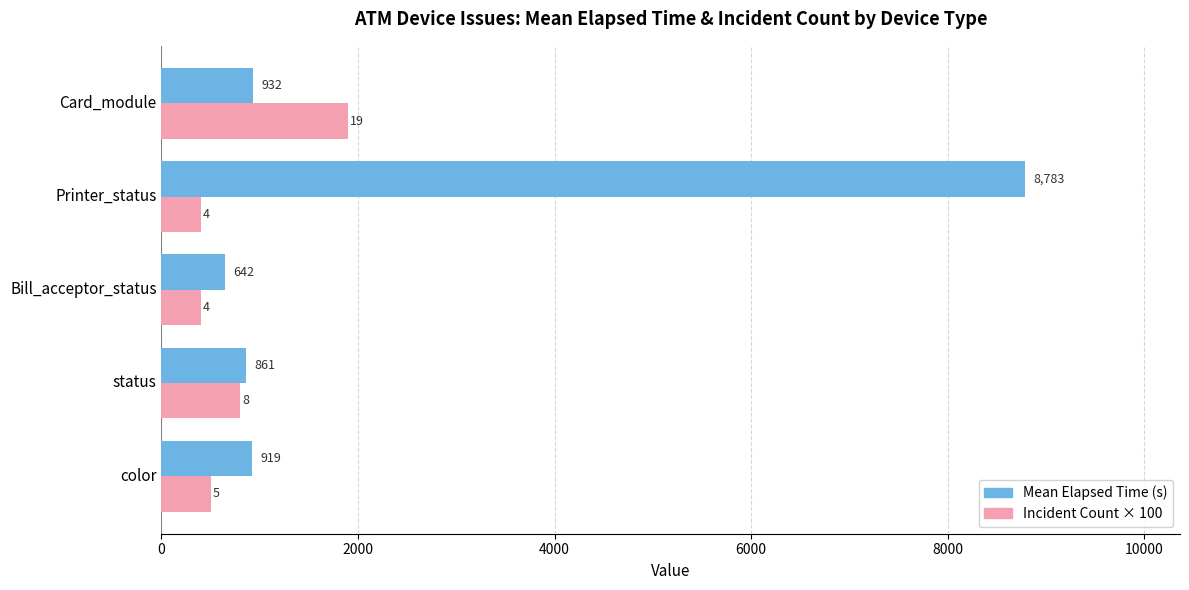

Which series changed the most between color and Card_module?

Incident Count × 100